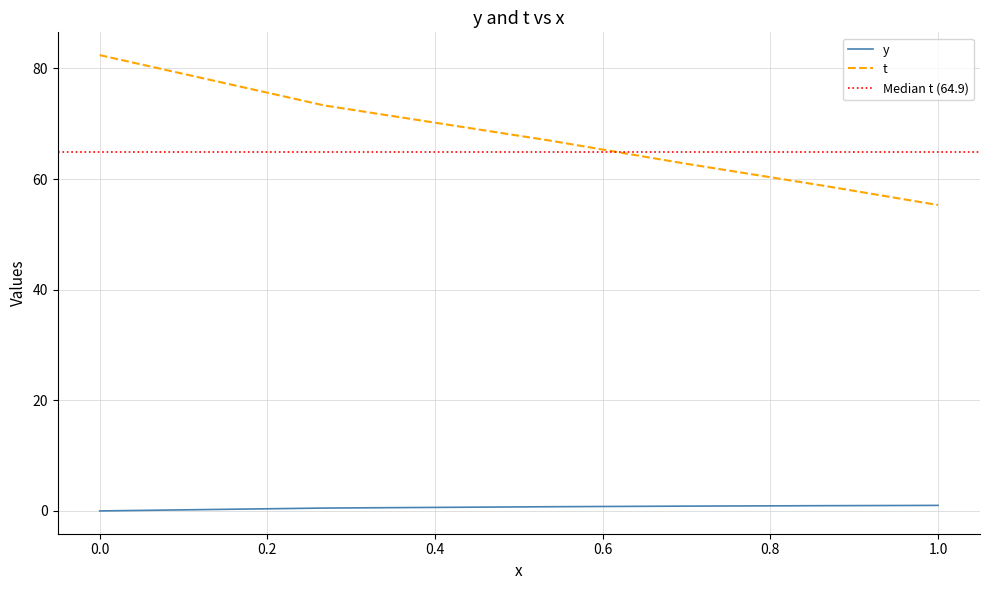

Which series has the largest total across all categories?

t